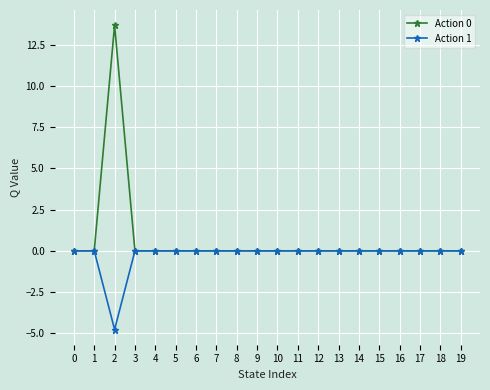

Count the number of data series in this chart.

2